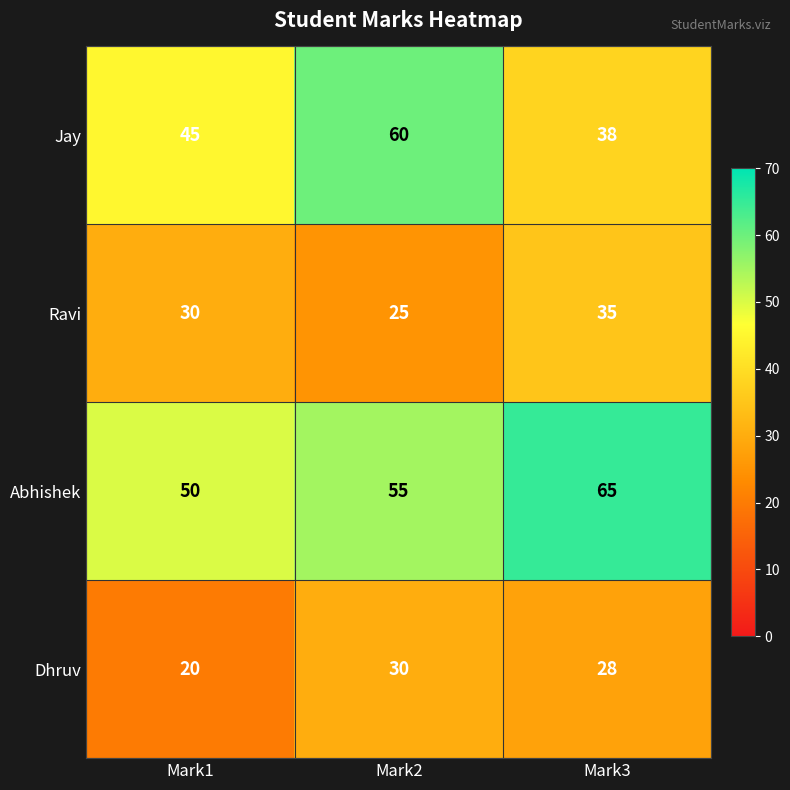

Which label corresponds to the largest value in the chart?

Mark3